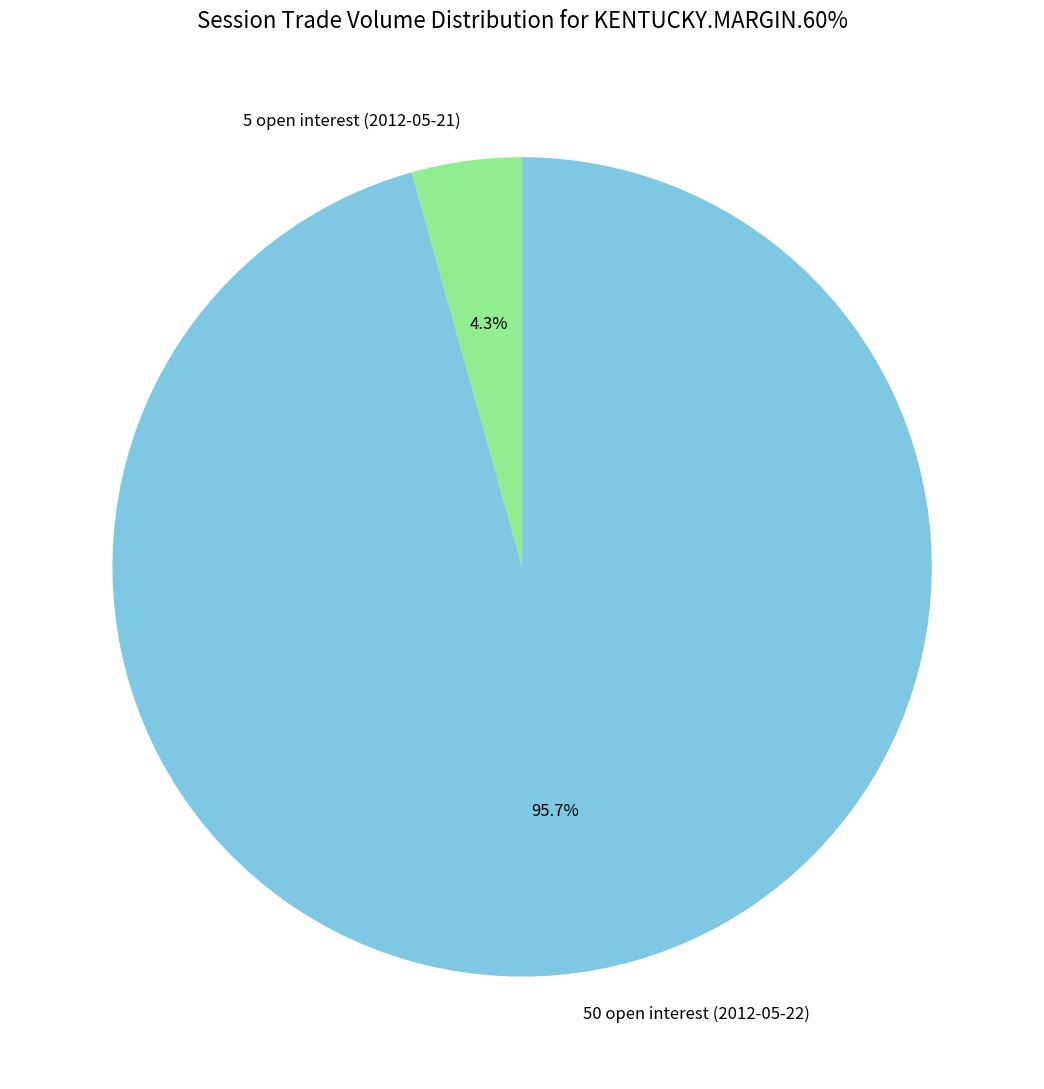

Between 5 open interest (2012-05-21) and 50 open interest (2012-05-22), which is larger?

50 open interest (2012-05-22)